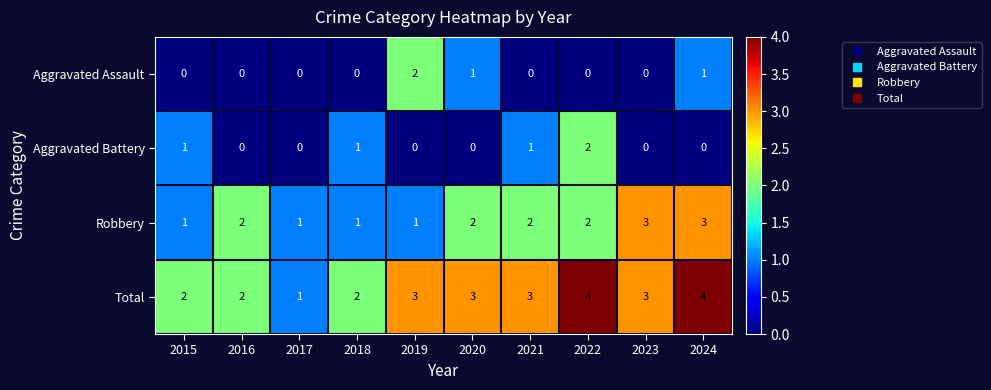

What is the total value across all series at 2023?

6